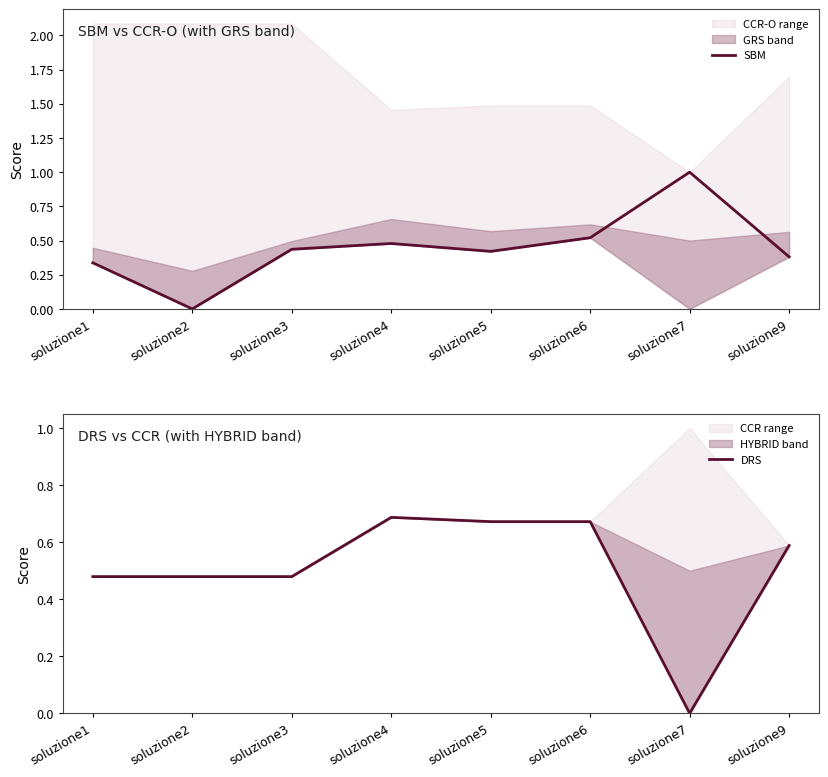

Which has a higher value, soluzione7 or soluzione5?

soluzione7